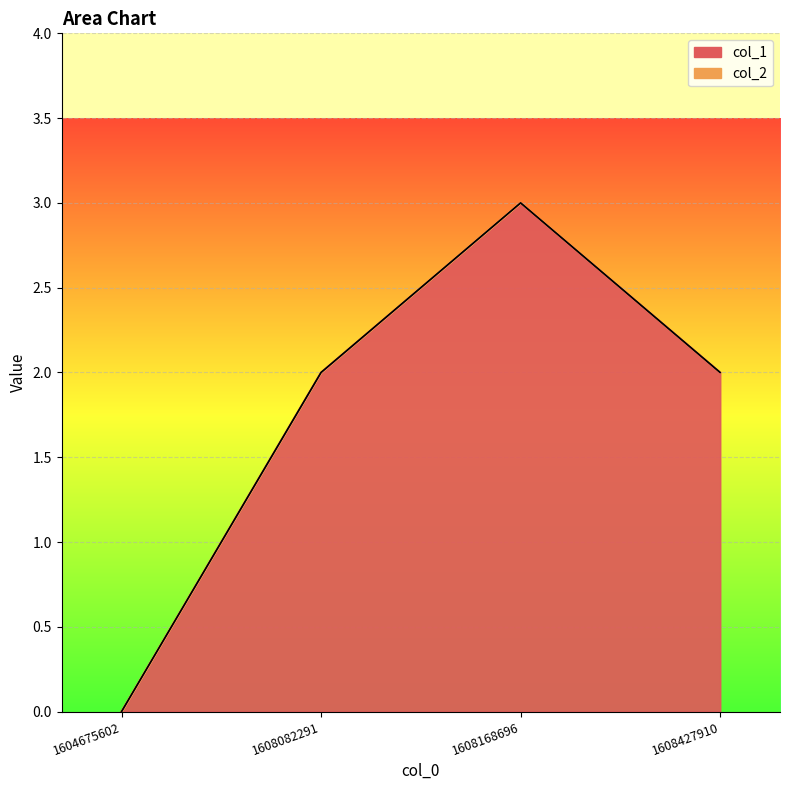

List the labels in order of value, smallest first.

1604675602, 1608082291, 1608427910, 1608168696